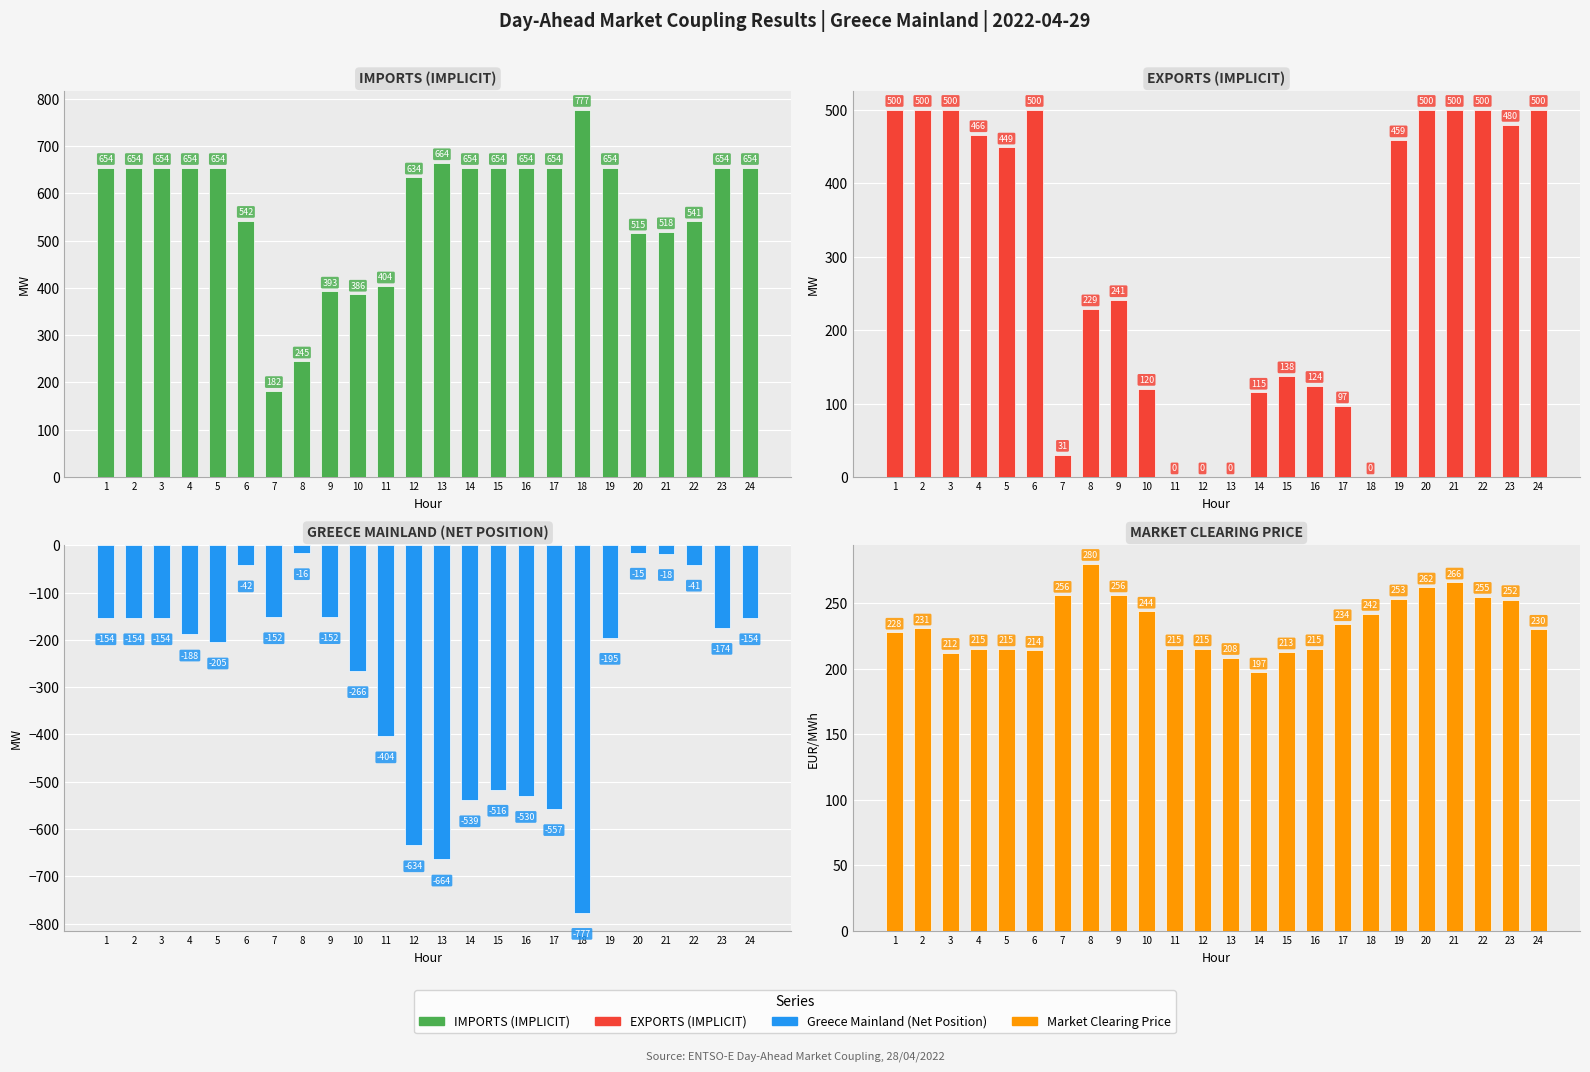

How many groups of bars are there?

24